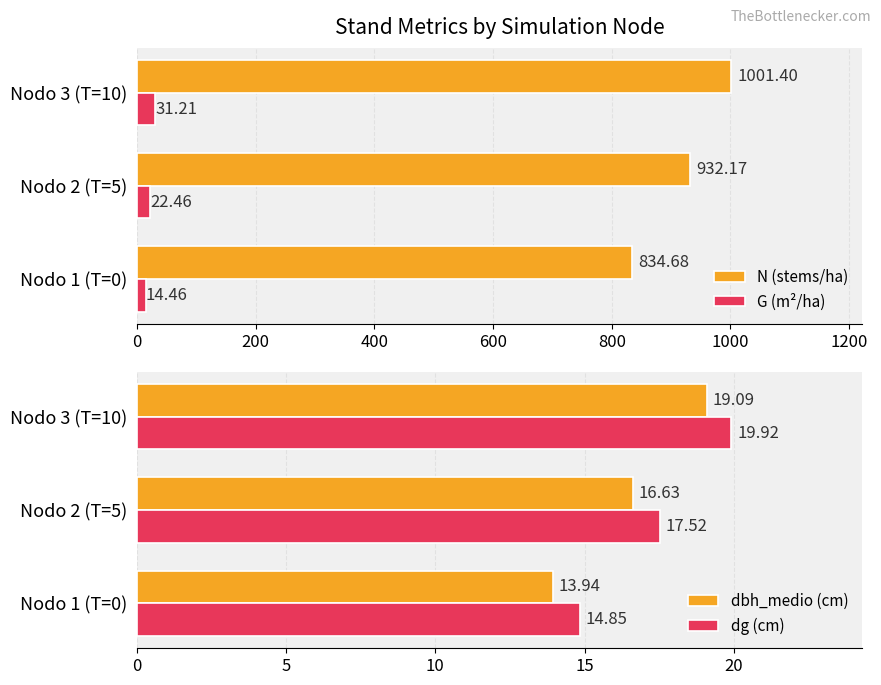

What is the greatest value displayed?

1001.4